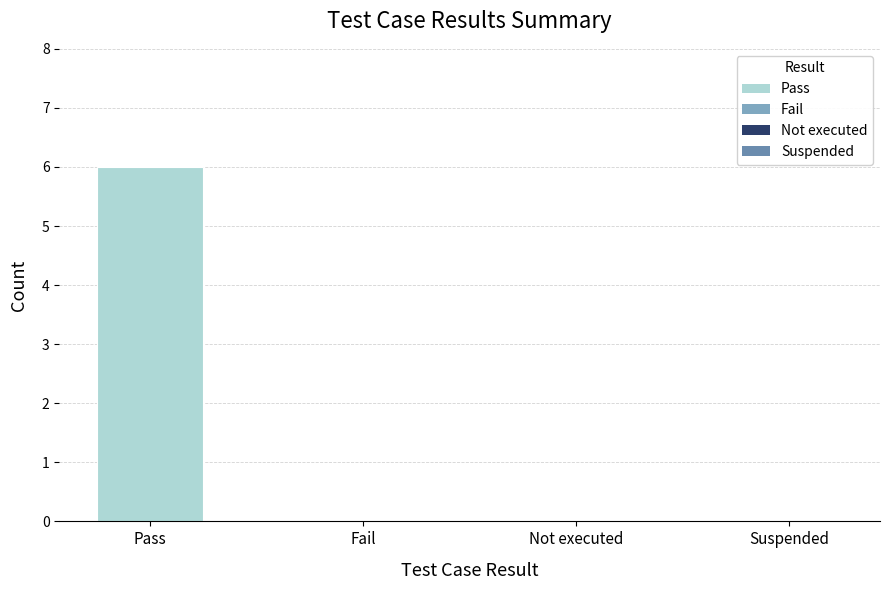

The value at Pass is 6. True or false?

True